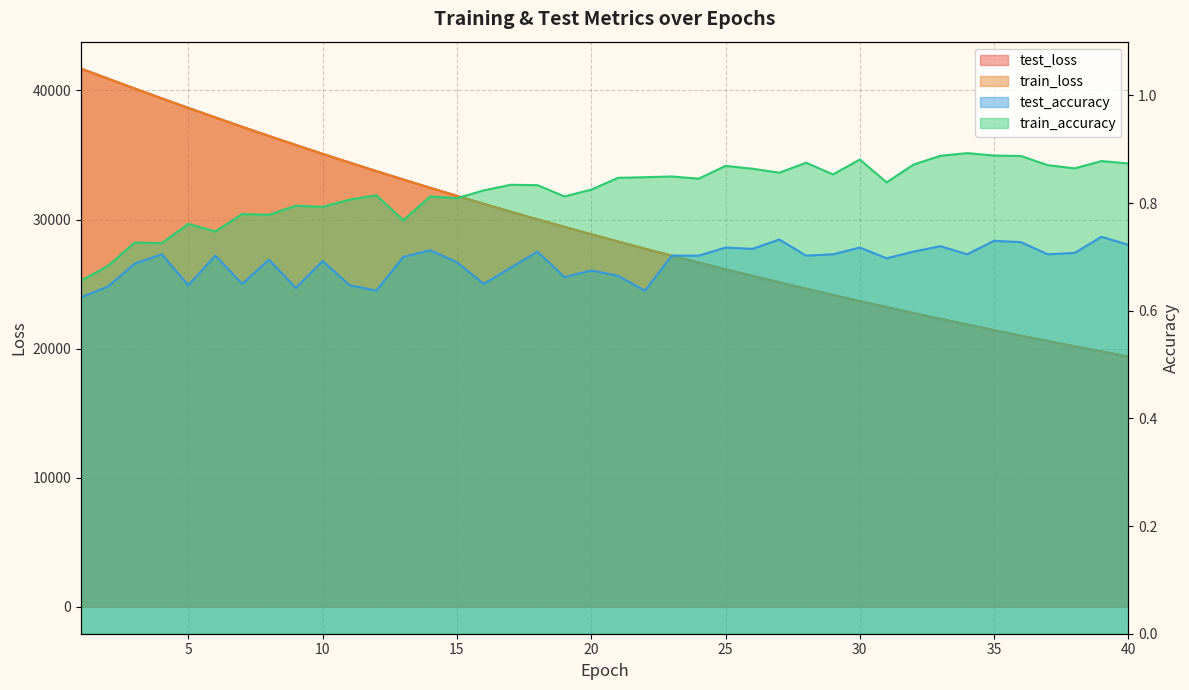

What is the total value across all series at 20?

57721.2